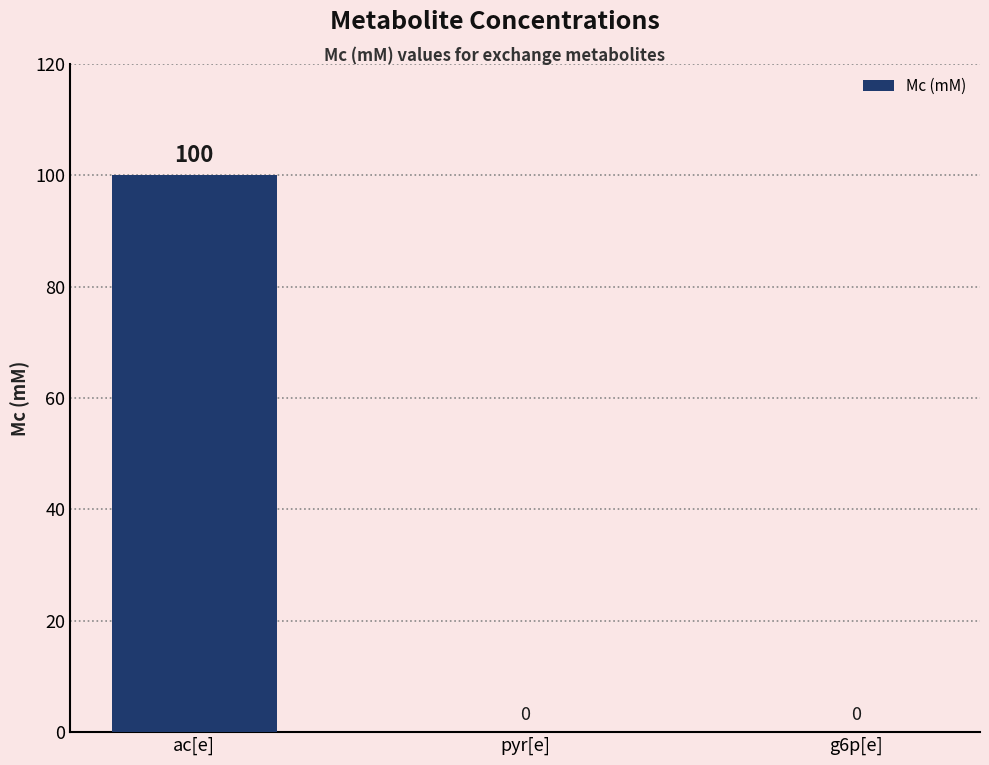

Count the values in the range 0 to 100.

3